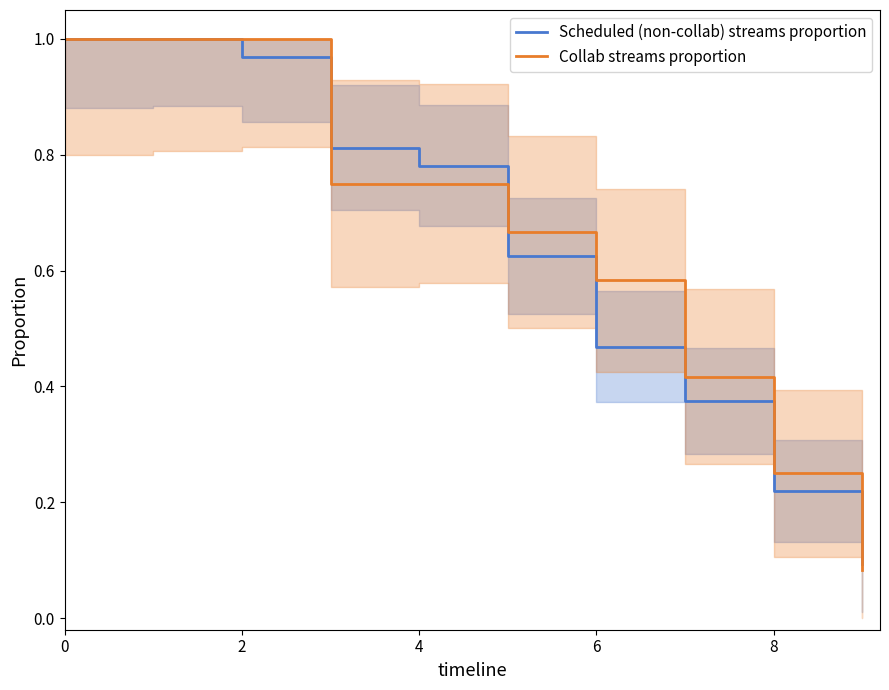

Which series has the largest range (max minus min)?

Collab streams proportion